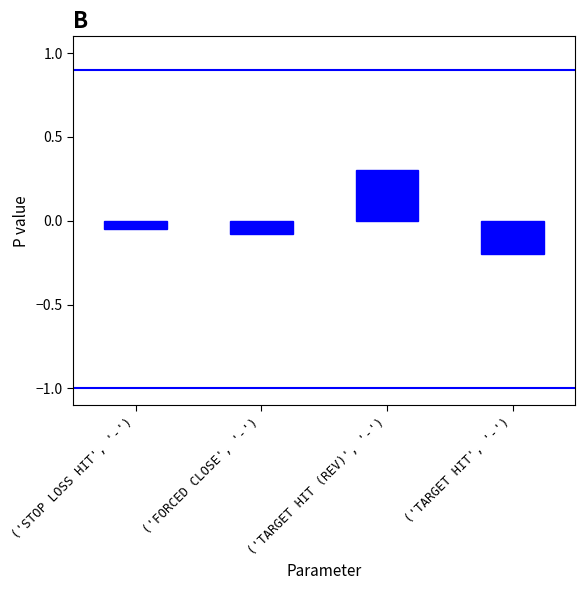

Where is the data nearest to the value 0?

('STOP LOSS HIT', '-')